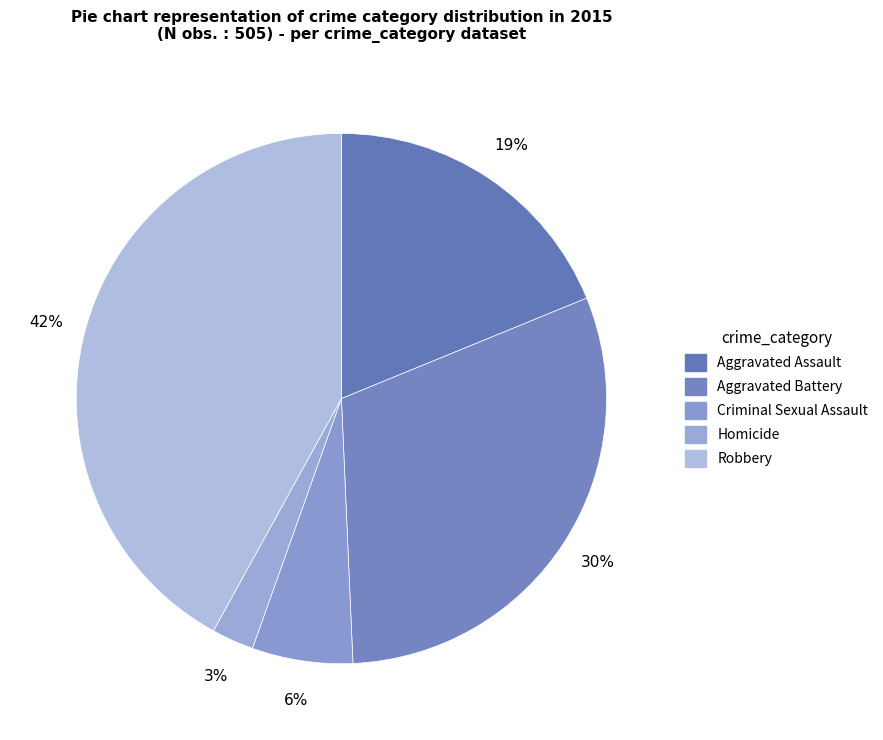

Rank the categories by value from highest to lowest.

Robbery, Aggravated Battery, Aggravated Assault, Criminal Sexual Assault, Homicide